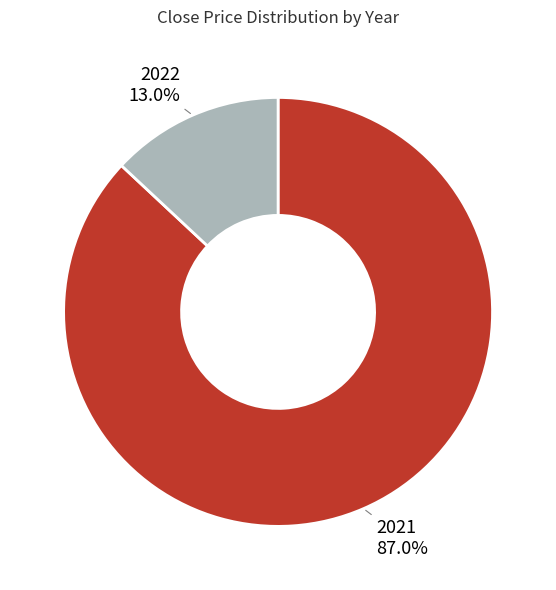

Is there a majority slice in this chart?

Yes